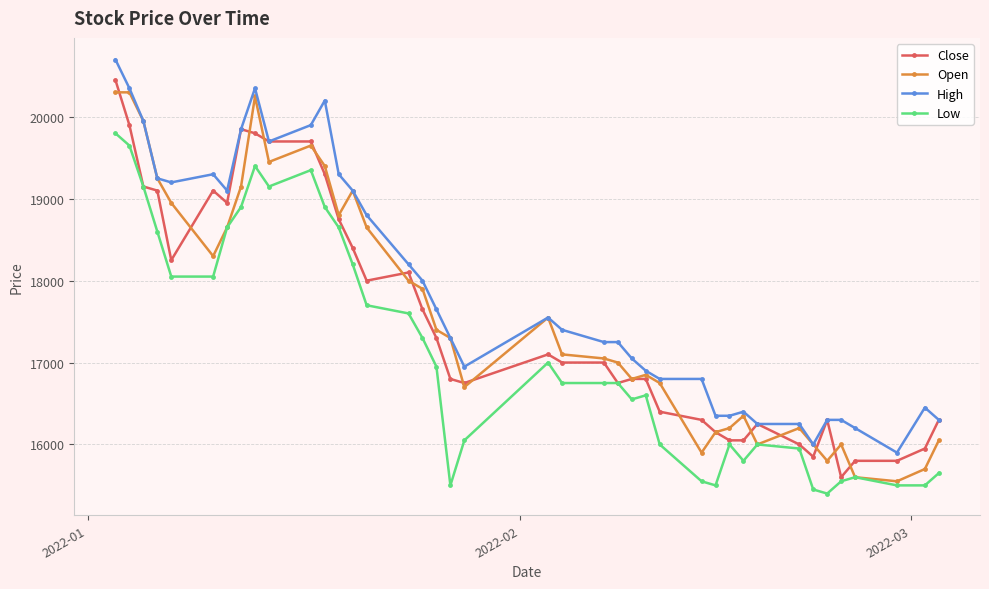

What is the highest value of the Low series?

19800